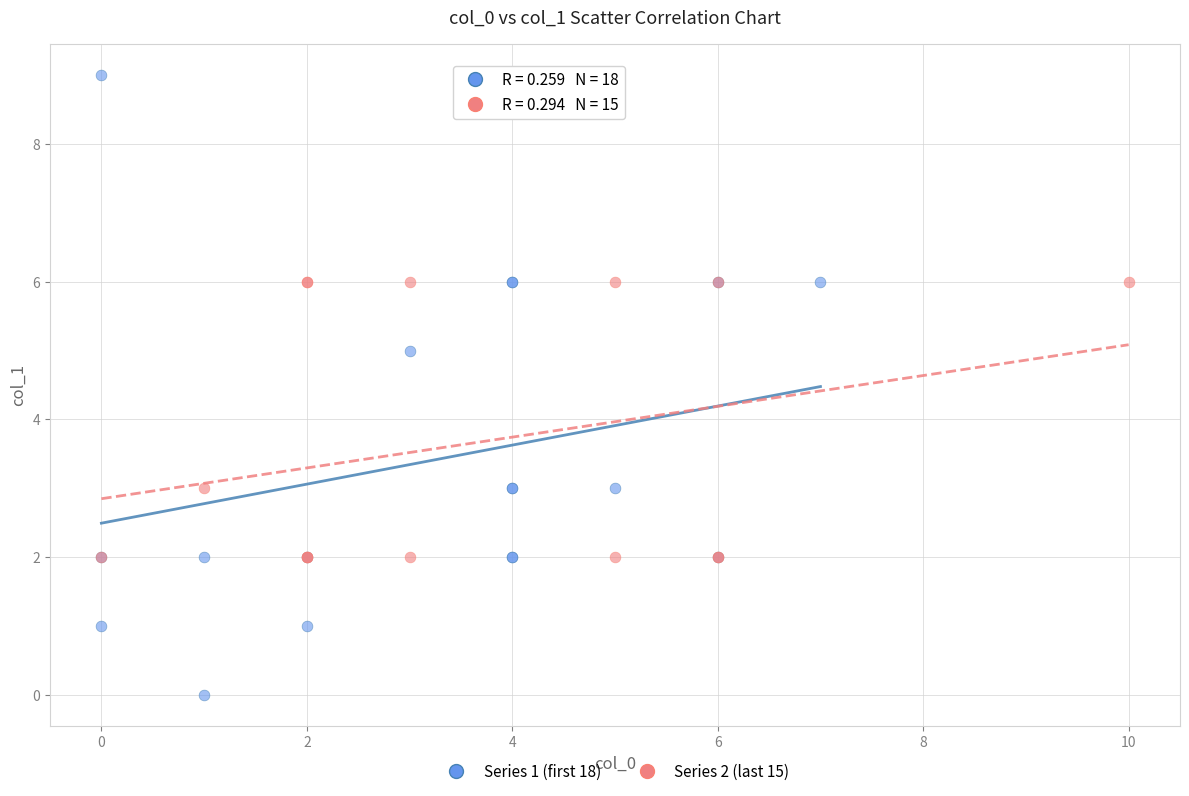

Which series contains the lowest Y value?

Series 1 (first 18)